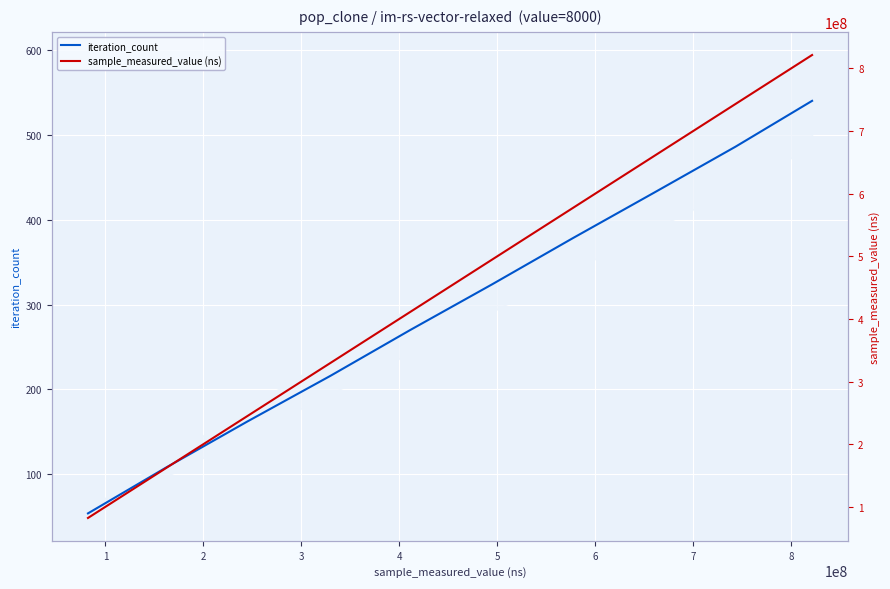

What are all the series names shown in the legend?

iteration_count, sample_measured_value (ns)